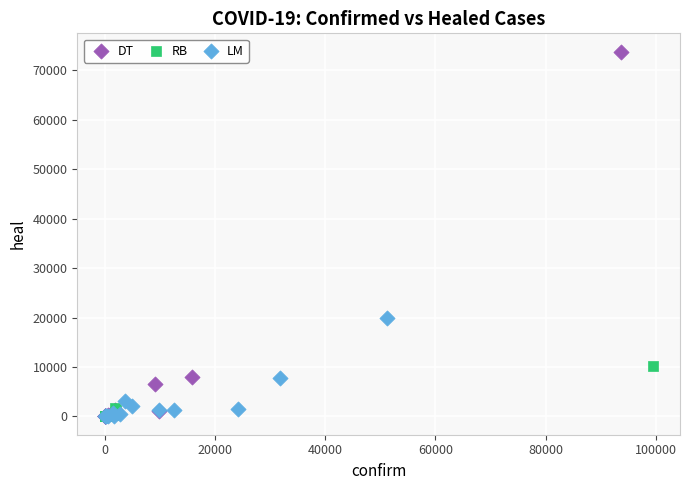

Which series has the widest spread of Y values?

DT